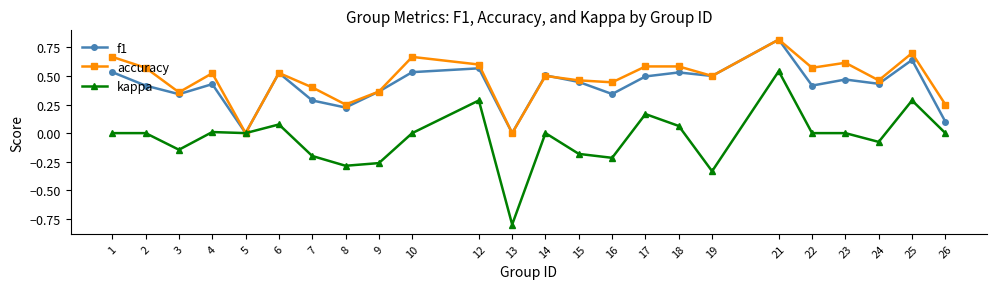

At which category does the chart reach its peak across all series?

21